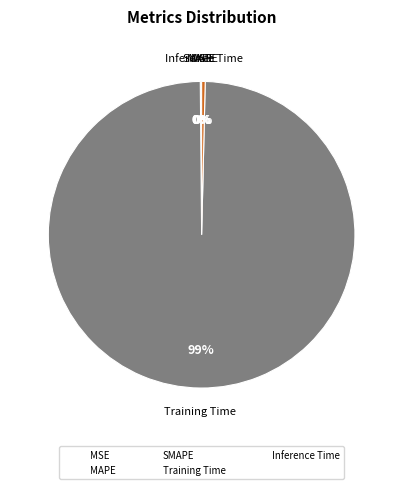

Which category has the biggest portion of the pie?

Training Time